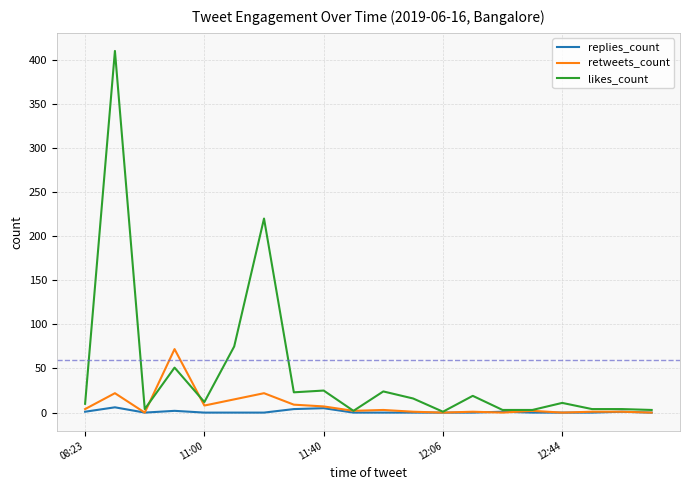

Which series has the largest total across all categories?

likes_count